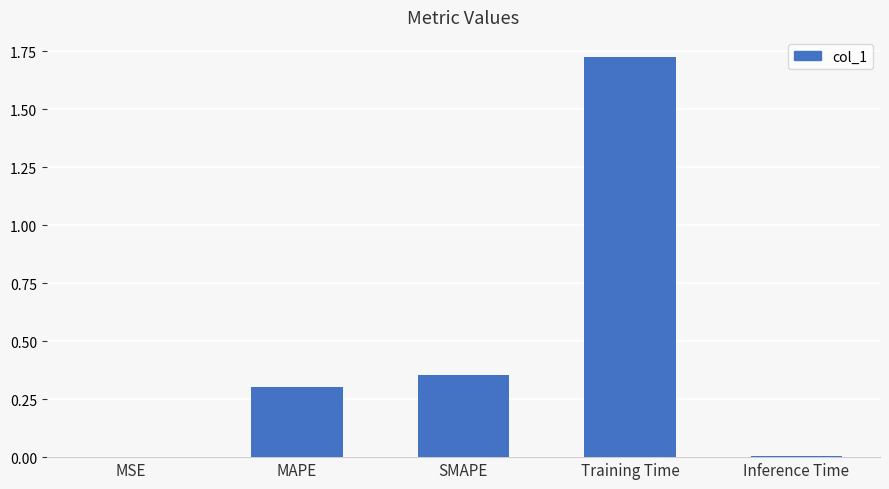

At which category does the chart reach its peak across all series?

Training Time